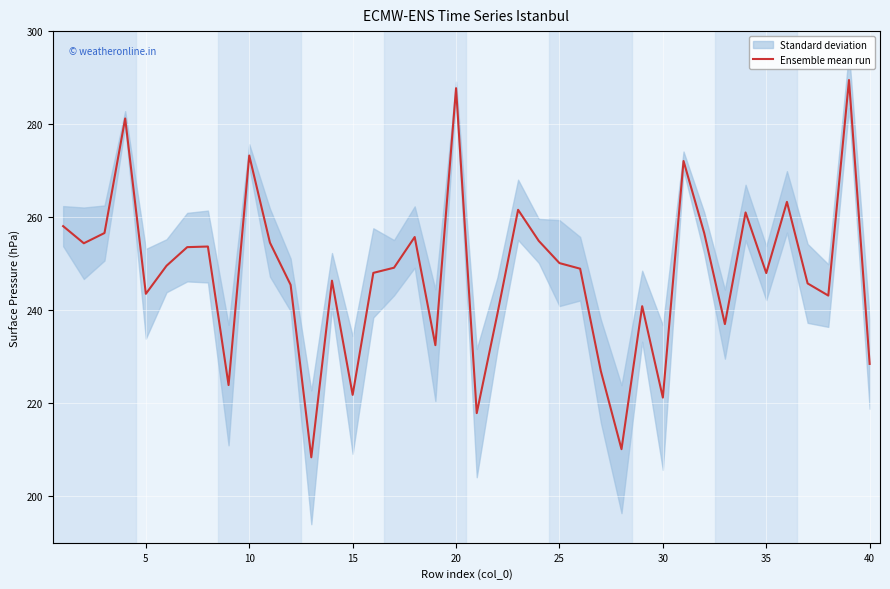

What is the value of the 20th point from the left?

287.7